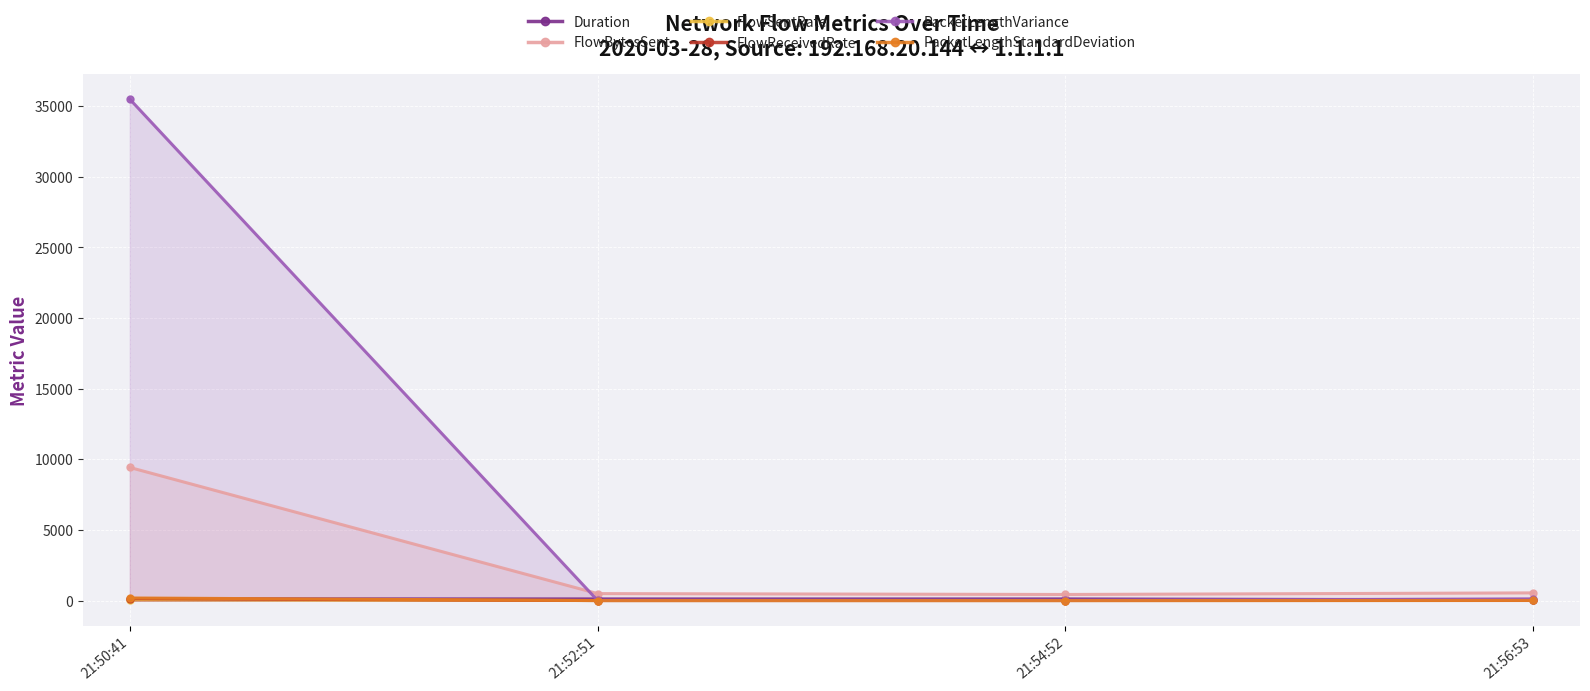

Rank the categories by FlowBytesSent value from lowest to highest.

21:54:52, 21:52:51, 21:56:53, 21:50:41